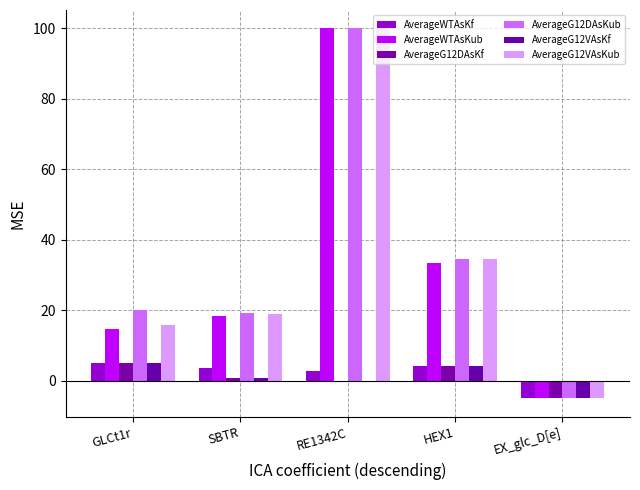

What is the approximate value of AverageG12VAsKf at GLCt1r?

5.0